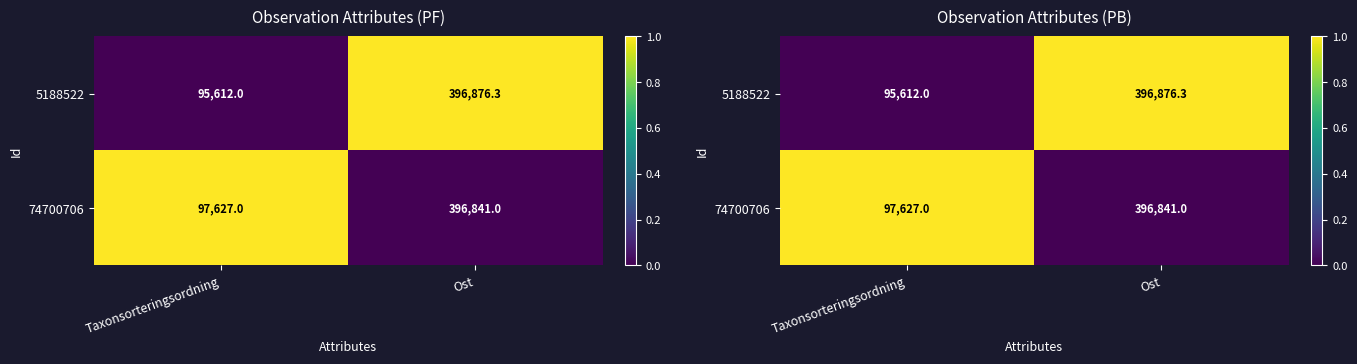

Count the 5188522 values in the range 0 to 1.

2